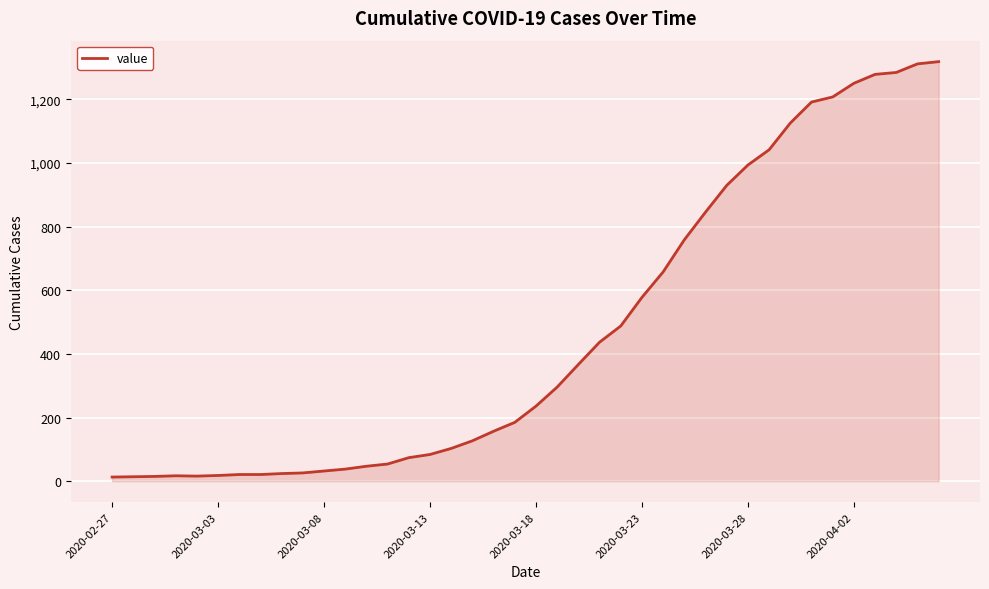

What is the difference between the maximum and minimum values?

1306